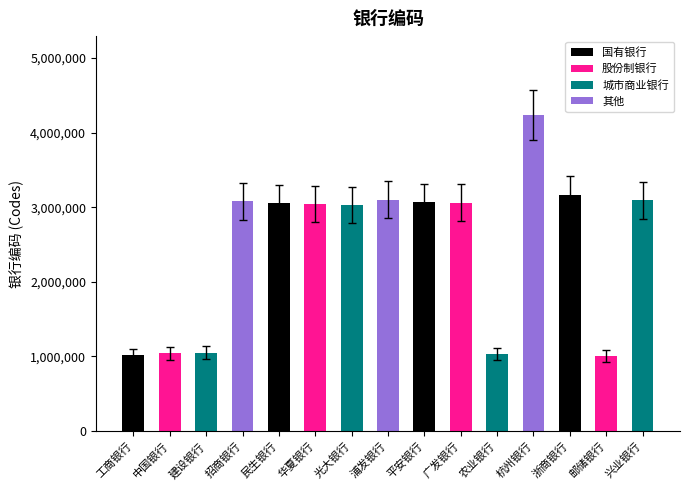

How many distinct data groups are displayed?

1